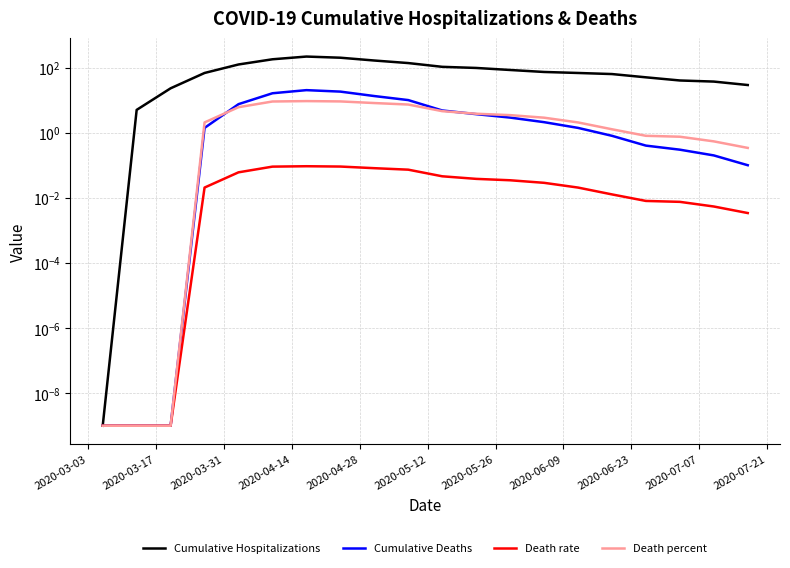

What are all the series names shown in the legend?

Cumulative Hospitalizations, Cumulative Deaths, Death rate, Death percent